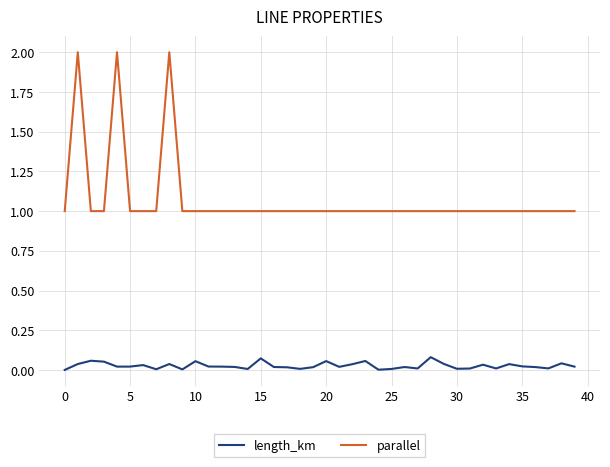

Which series has the largest range (max minus min)?

parallel